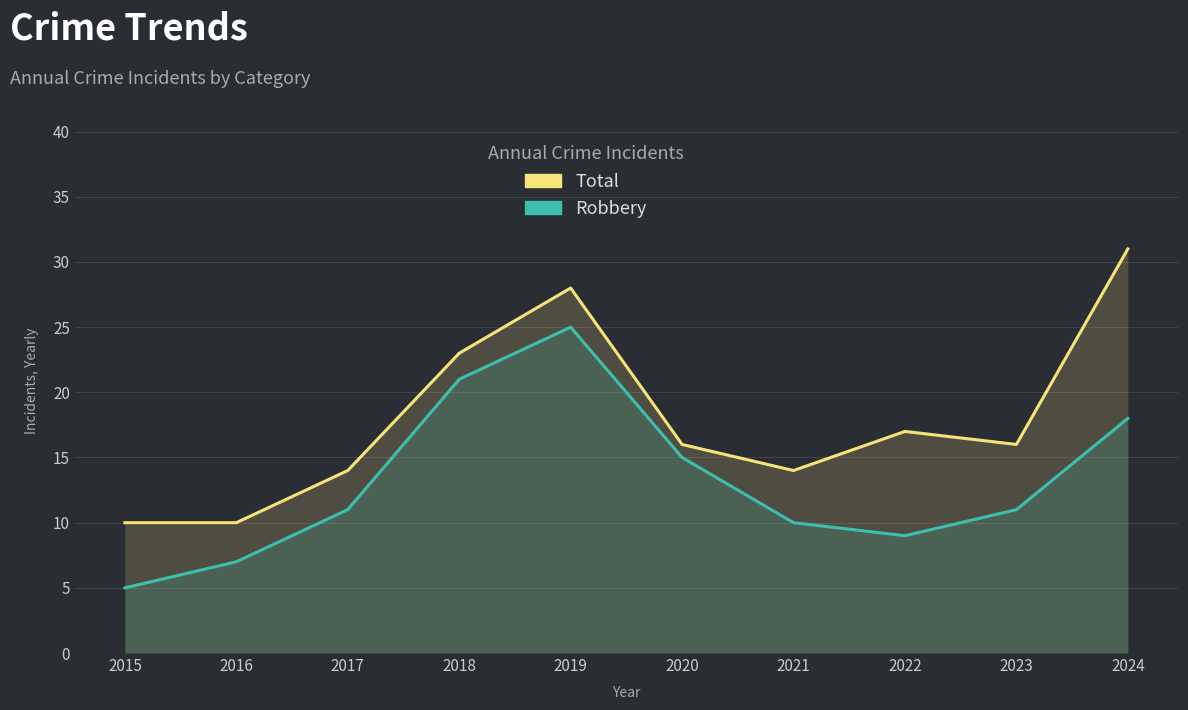

Where is the first local maximum for Robbery?

2019